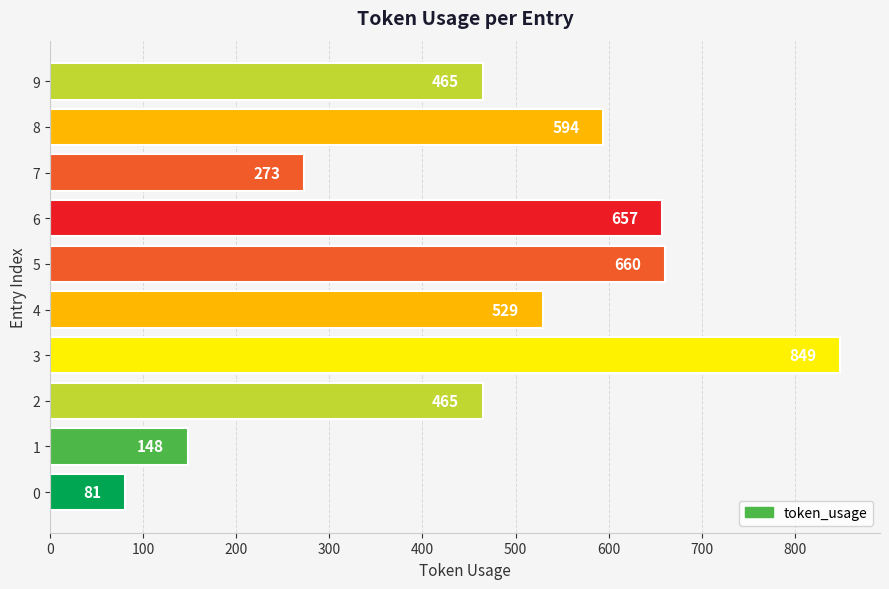

The value at 2 is 465. True or false?

True